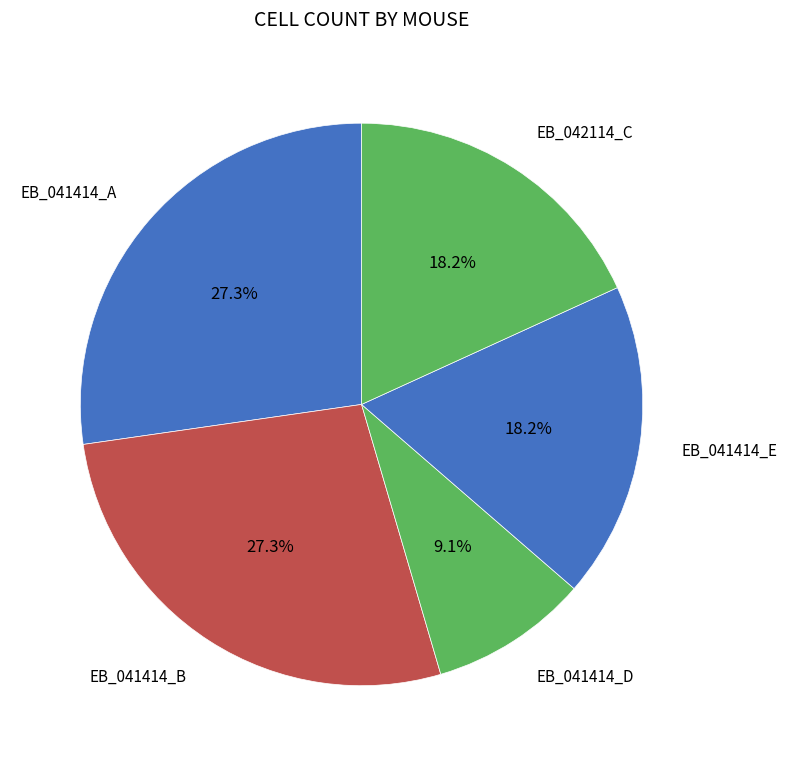

How many segments does this pie chart have?

5